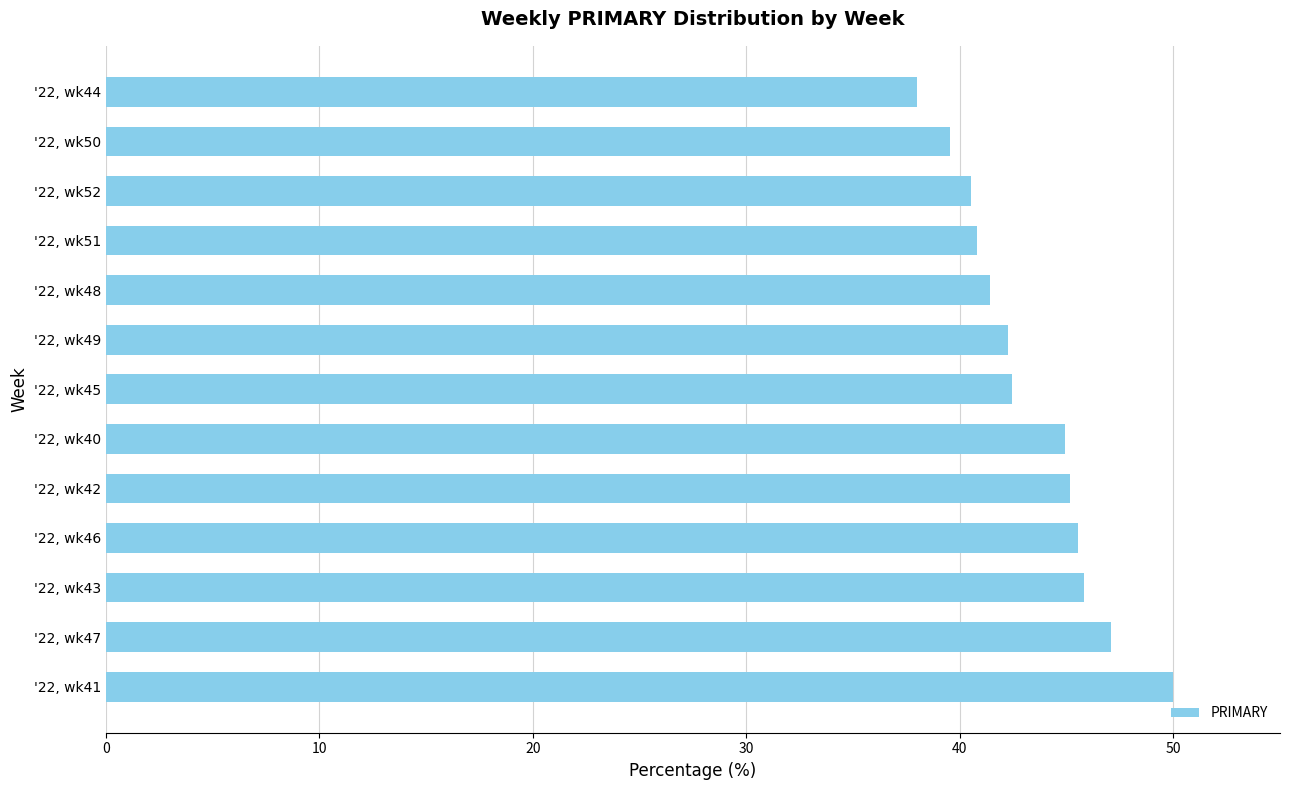

Rank the categories by value from highest to lowest.

'22, wk41, '22, wk47, '22, wk43, '22, wk46, '22, wk42, '22, wk40, '22, wk45, '22, wk49, '22, wk48, '22, wk51, '22, wk52, '22, wk50, '22, wk44